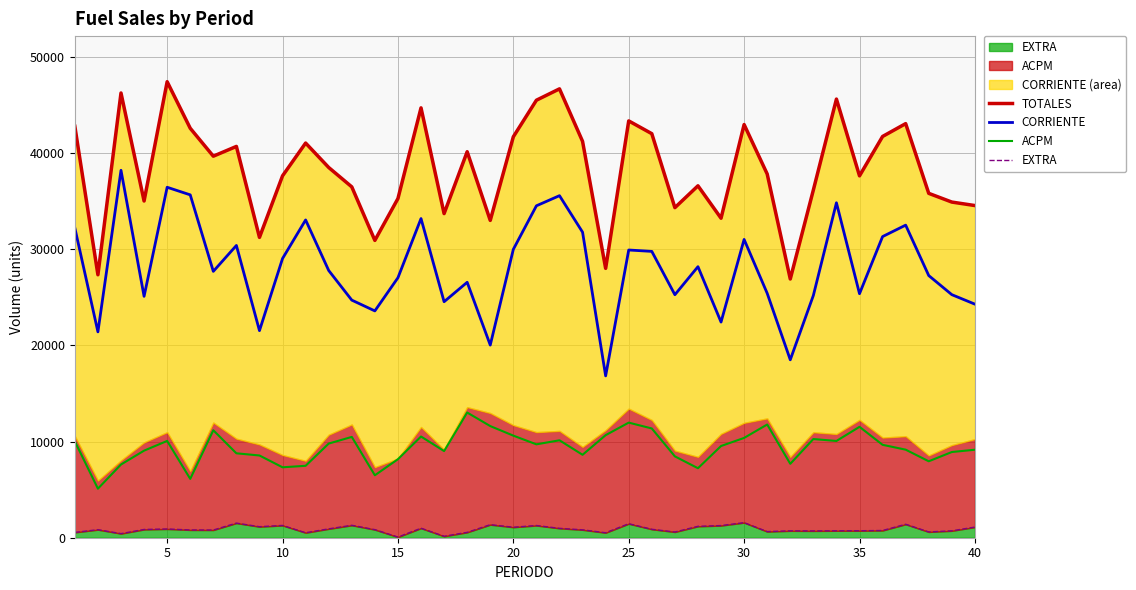

At 15, list the series in order from smallest to largest.

EXTRA, ACPM, CORRIENTE, TOTALES